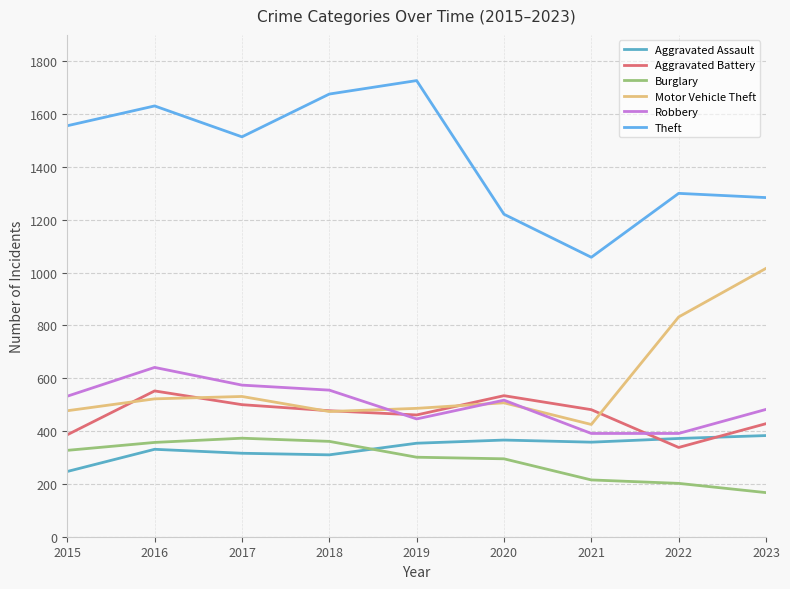

At which label does Motor Vehicle Theft reach its minimum?

2021